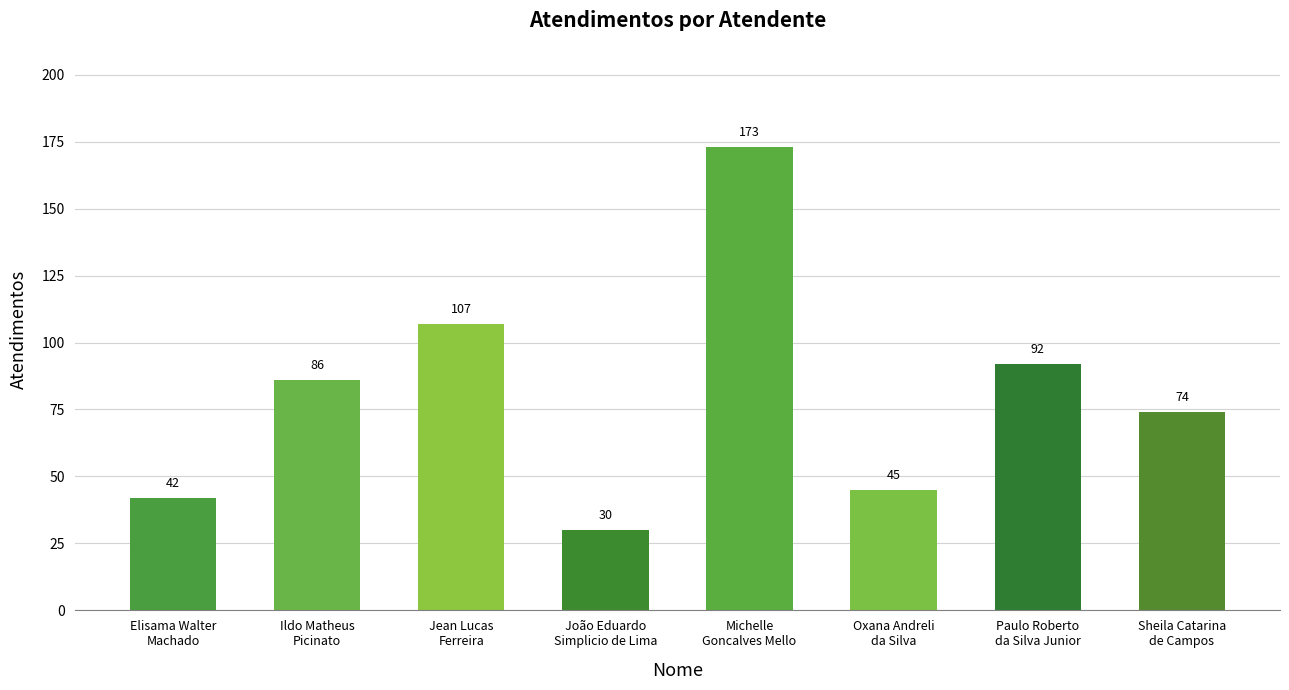

What is the value of the 3rd bar from the left?

107